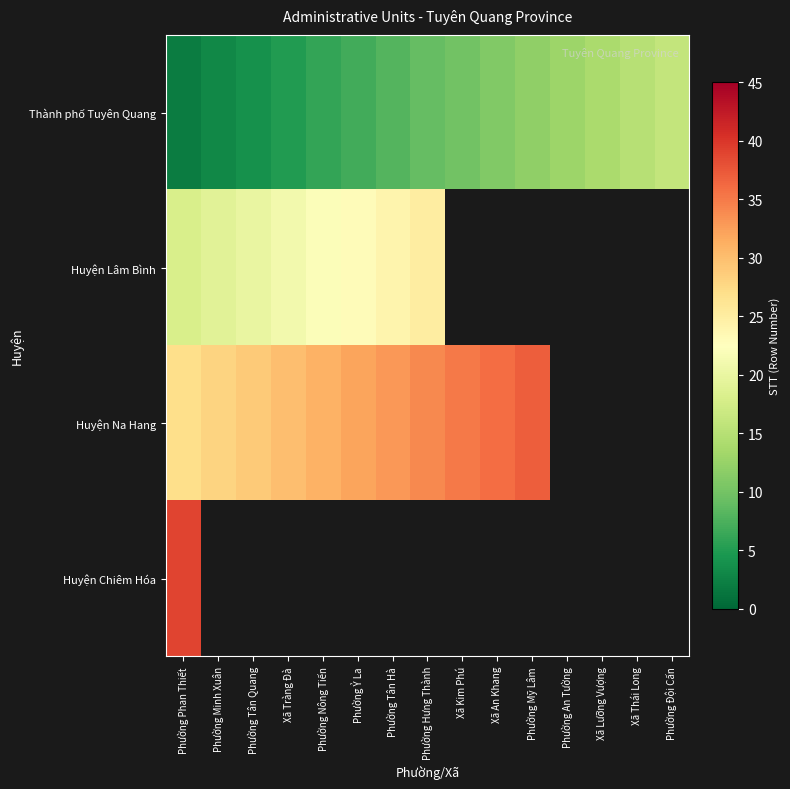

Rank the series by their maximum value, from lowest to highest.

Thành phố Tuyên Quang, Huyện Lâm Bình, Huyện Na Hang, Huyện Chiêm Hóa